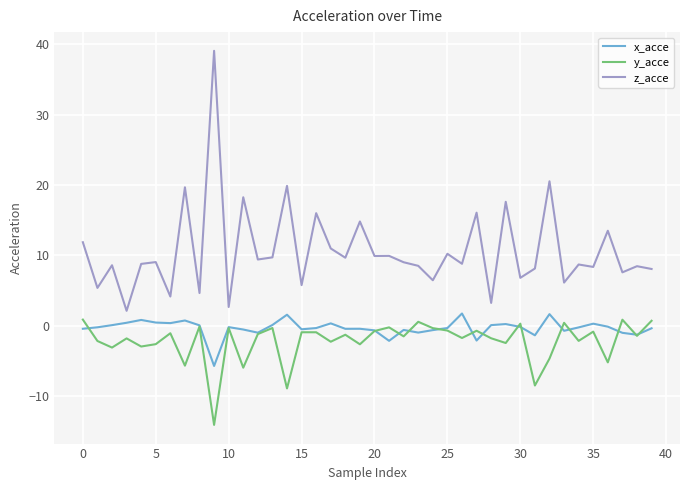

Is this an area chart (filled region under the line)?

No